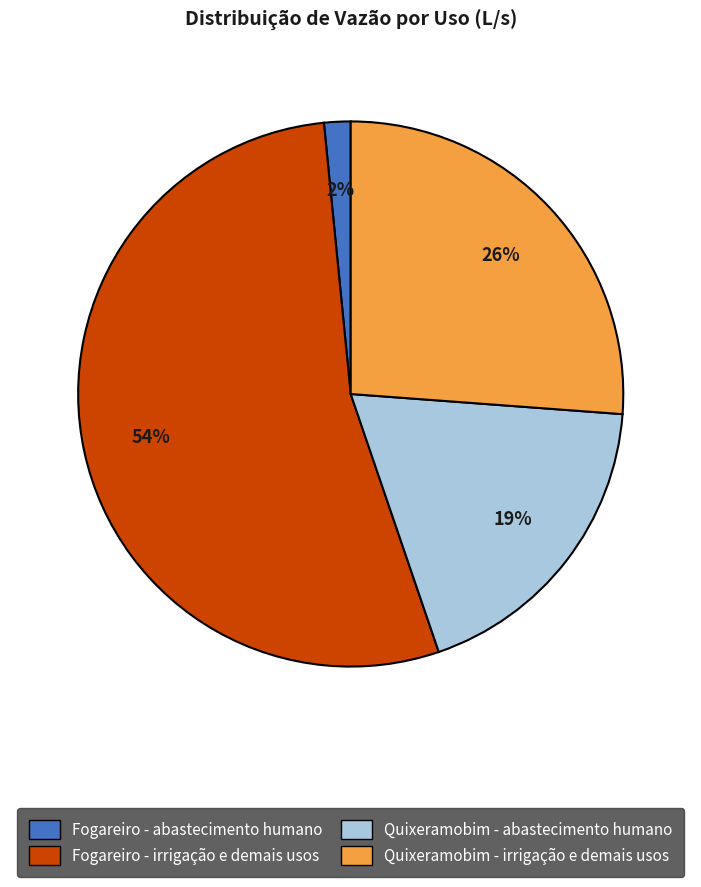

Between Quixeramobim - abastecimento humano and Fogareiro - irrigação e demais usos, which is larger?

Fogareiro - irrigação e demais usos